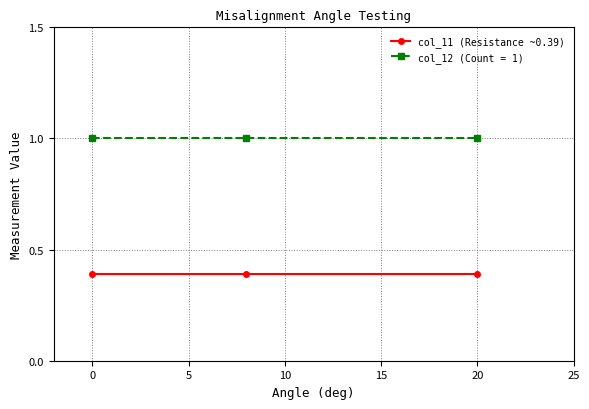

What is the lowest value of the col_11 (Resistance ~0.39) series?

0.4